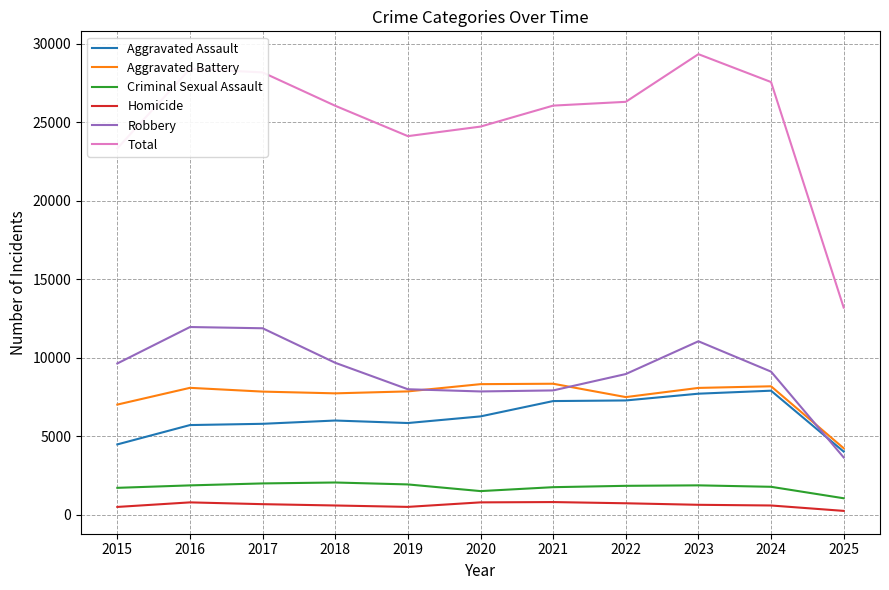

In Total, how many points are lower than both neighbors (excluding endpoints)?

1